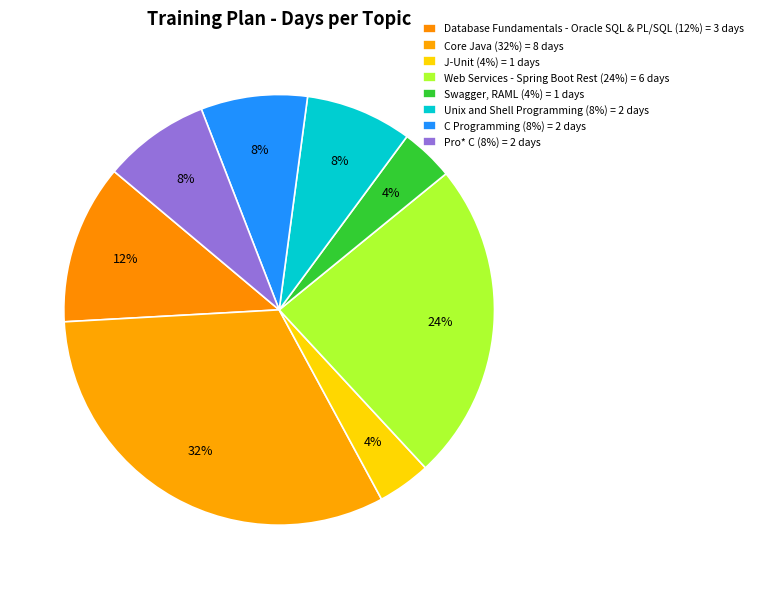

Which category has the biggest portion of the pie?

Core Java